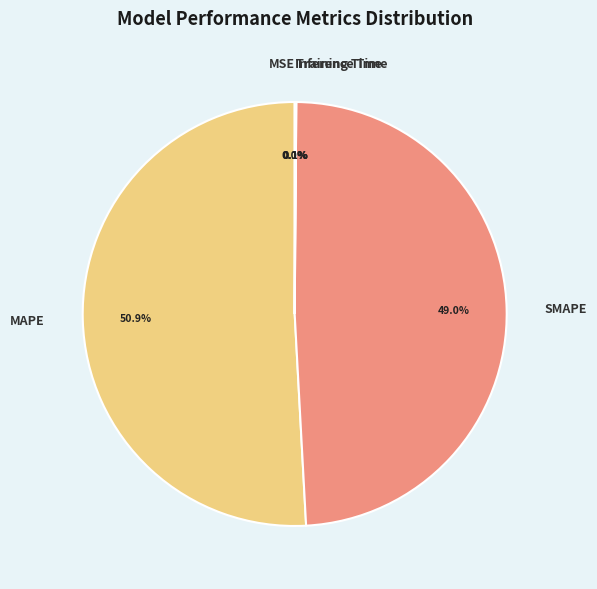

Is there a majority slice in this chart?

Yes